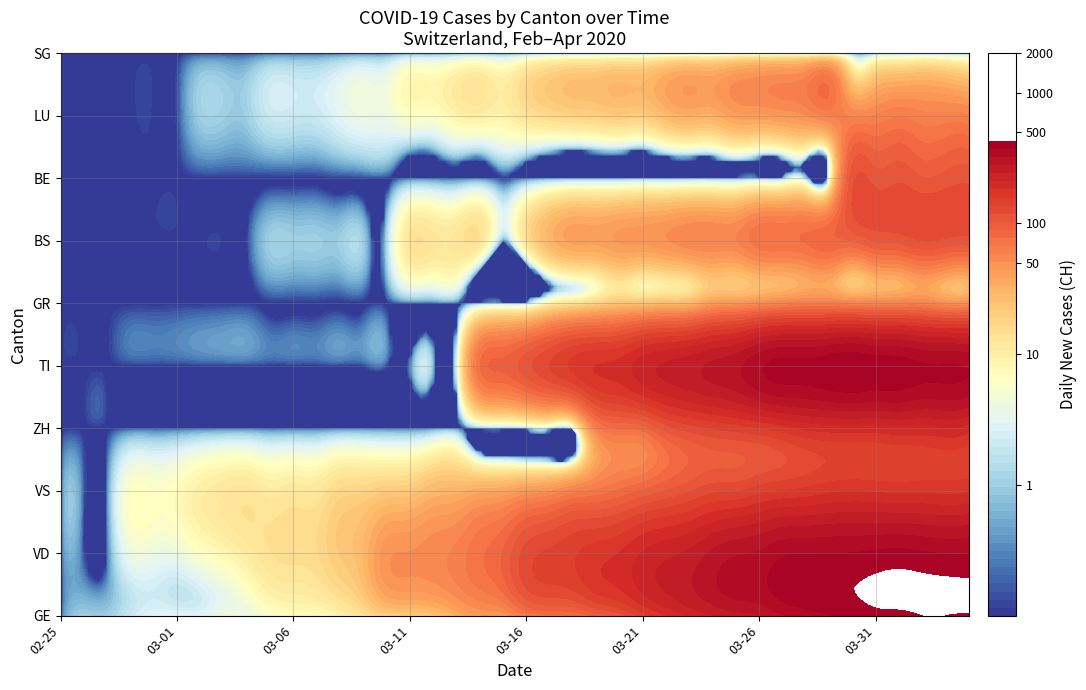

Where is VD nearest to the value 191?

24